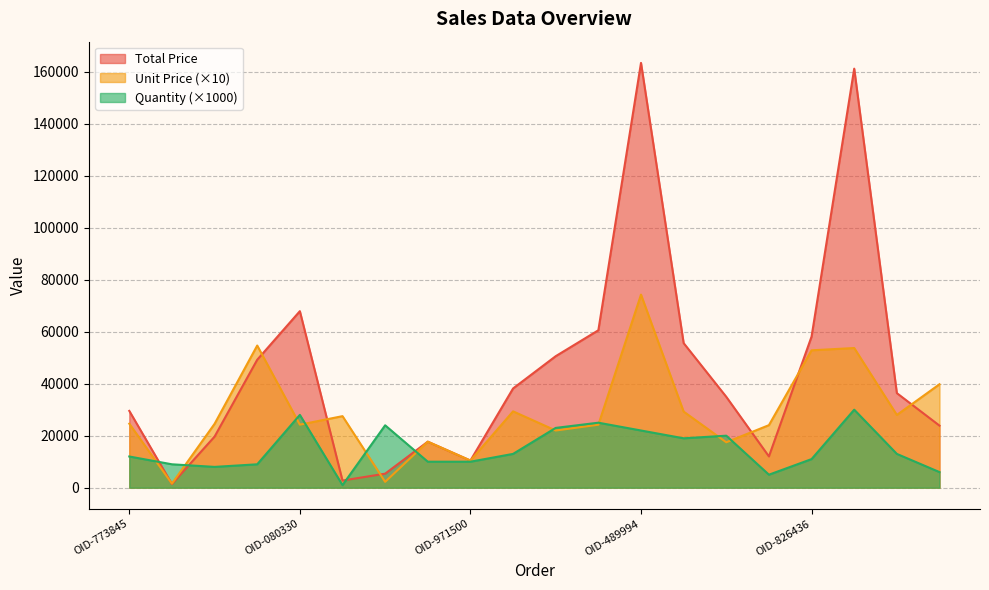

How many lines are shown in the chart?

3